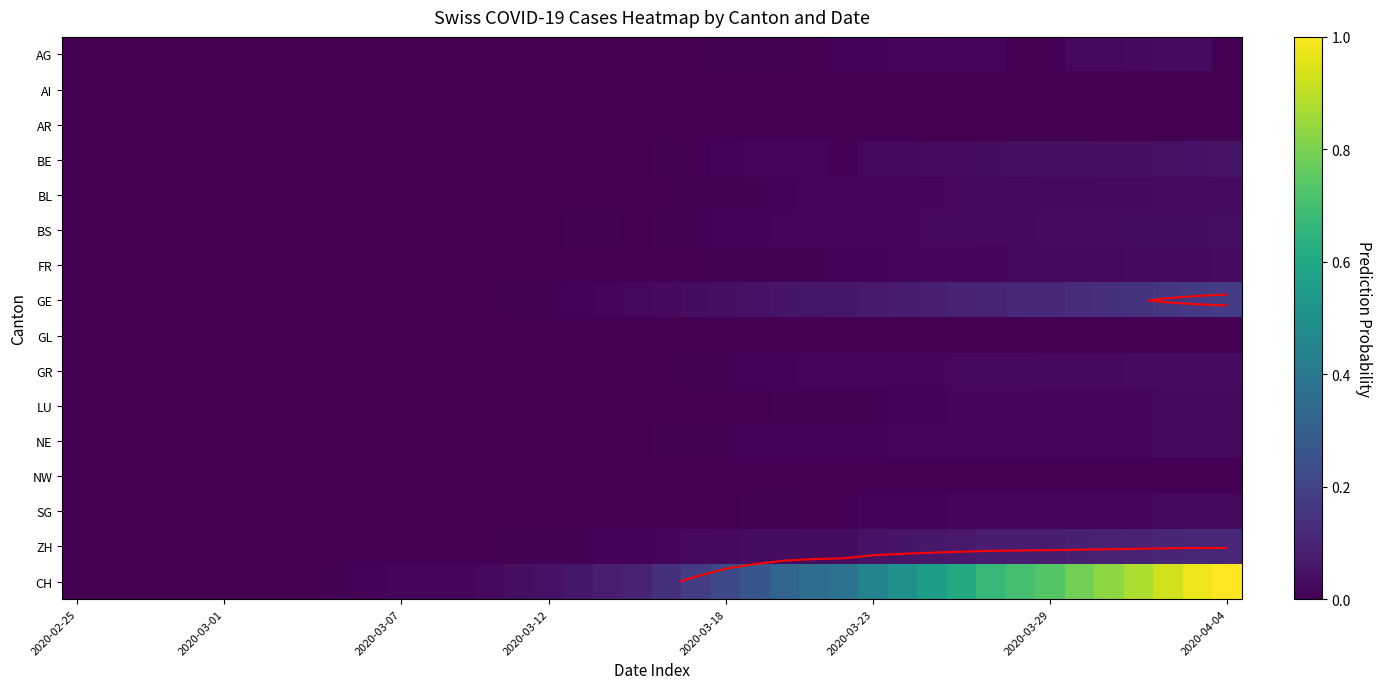

How many series are shown in this chart?

16